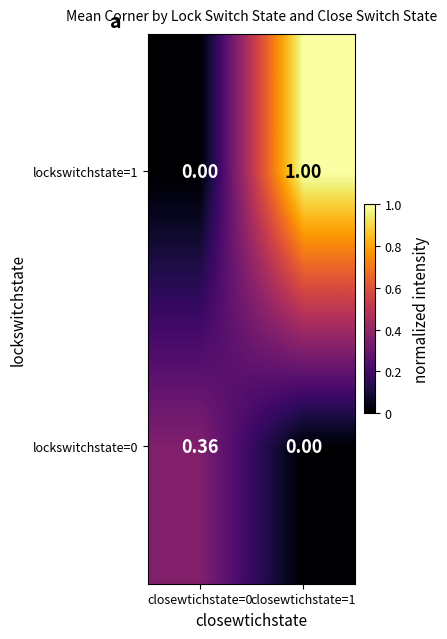

How many series are shown in this chart?

2